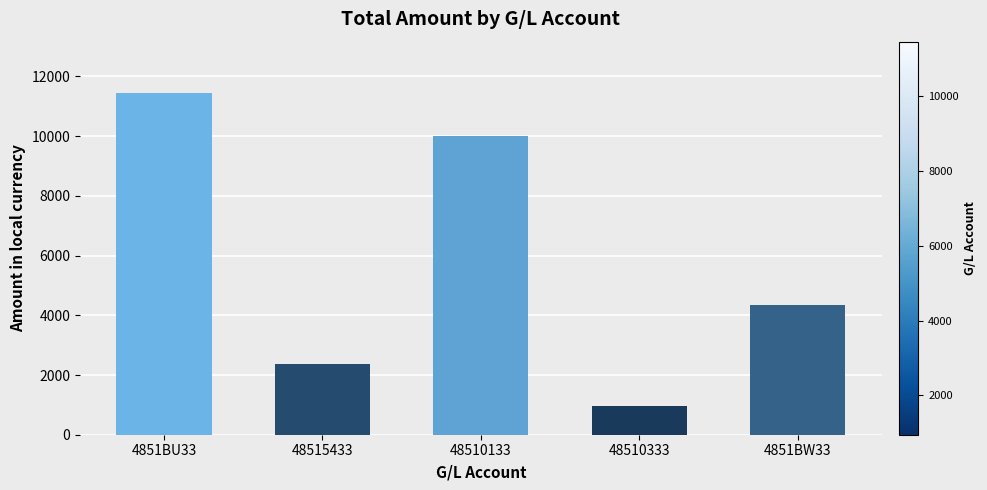

The value at 4851BU33 is 11447.9. True or false?

True